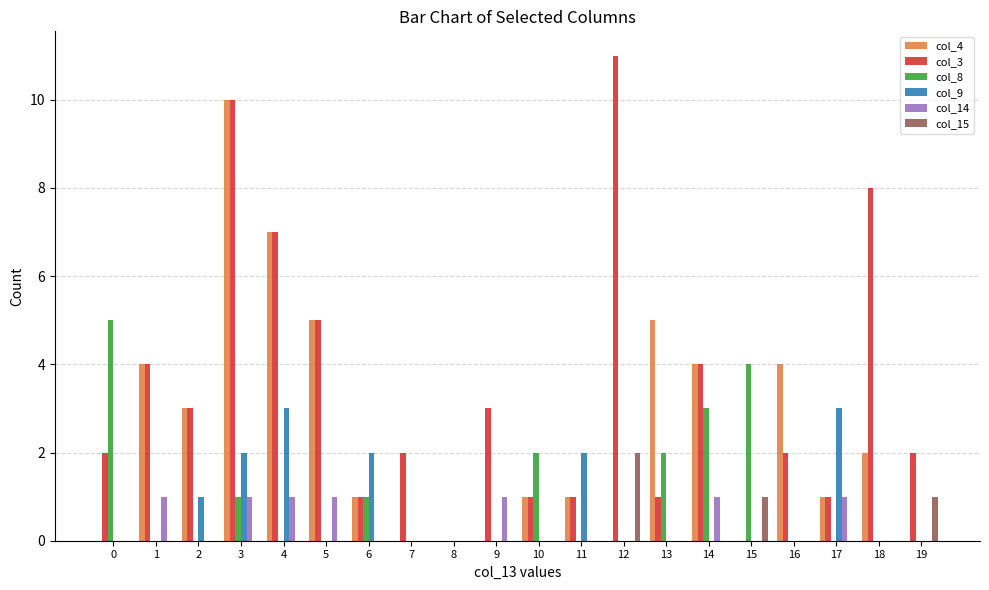

Reading right to left, what are all the values shown in this chart?

col_4: 19=0	18=2	17=1	16=4	15=0	14=4	13=5	12=0	11=1	10=1	9=0	8=0	7=0	6=1	5=5	4=7	3=10	2=3	1=4	0=0
col_3: 19=2	18=8	17=1	16=2	15=0	14=4	13=1	12=11	11=1	10=1	9=3	8=0	7=2	6=1	5=5	4=7	3=10	2=3	1=4	0=2
col_8: 19=0	18=0	17=0	16=0	15=4	14=3	13=2	12=0	11=0	10=2	9=0	8=0	7=0	6=1	5=0	4=0	3=1	2=0	1=0	0=5
col_9: 19=0	18=0	17=3	16=0	15=0	14=0	13=0	12=0	11=2	10=0	9=0	8=0	7=0	6=2	5=0	4=3	3=2	2=1	1=0	0=0
col_14: 19=0	18=0	17=1	16=0	15=0	14=1	13=0	12=0	11=0	10=0	9=1	8=0	7=0	6=0	5=1	4=1	3=1	2=0	1=1	0=0
col_15: 19=1	18=0	17=0	16=0	15=1	14=0	13=0	12=2	11=0	10=0	9=0	8=0	7=0	6=0	5=0	4=0	3=0	2=0	1=0	0=0